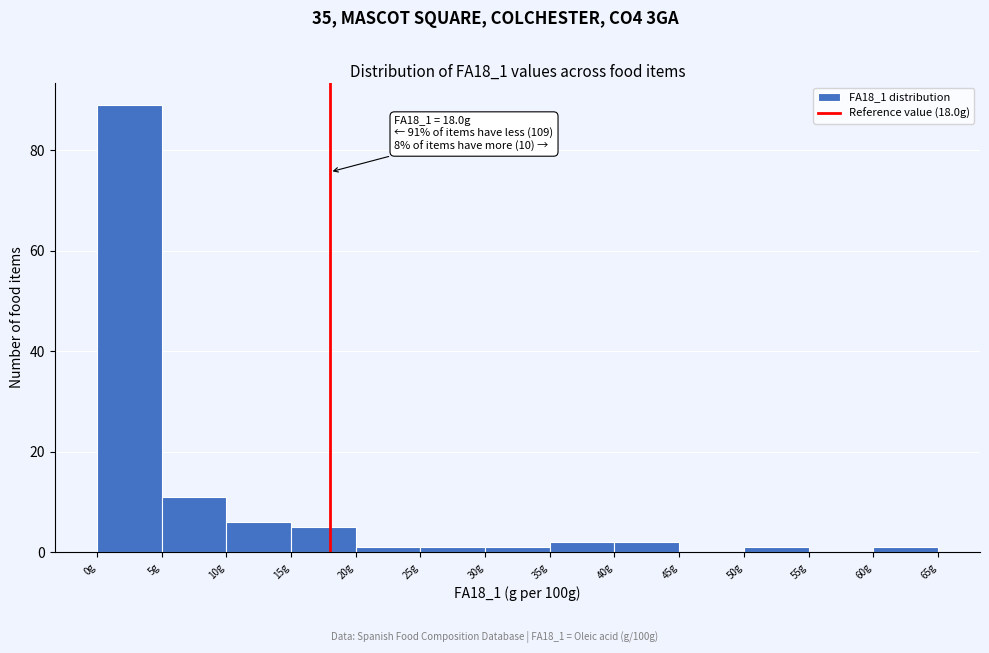

Which range on the x-axis has the tallest bar?

0 to 5